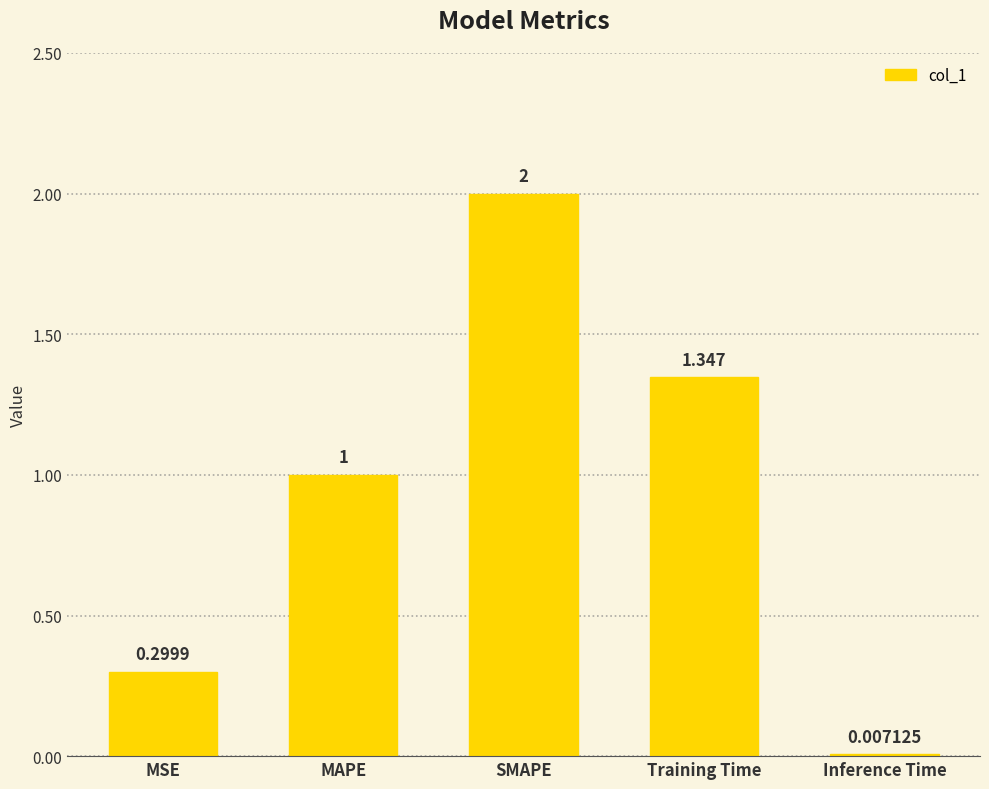

Which category has the highest value across all series?

SMAPE